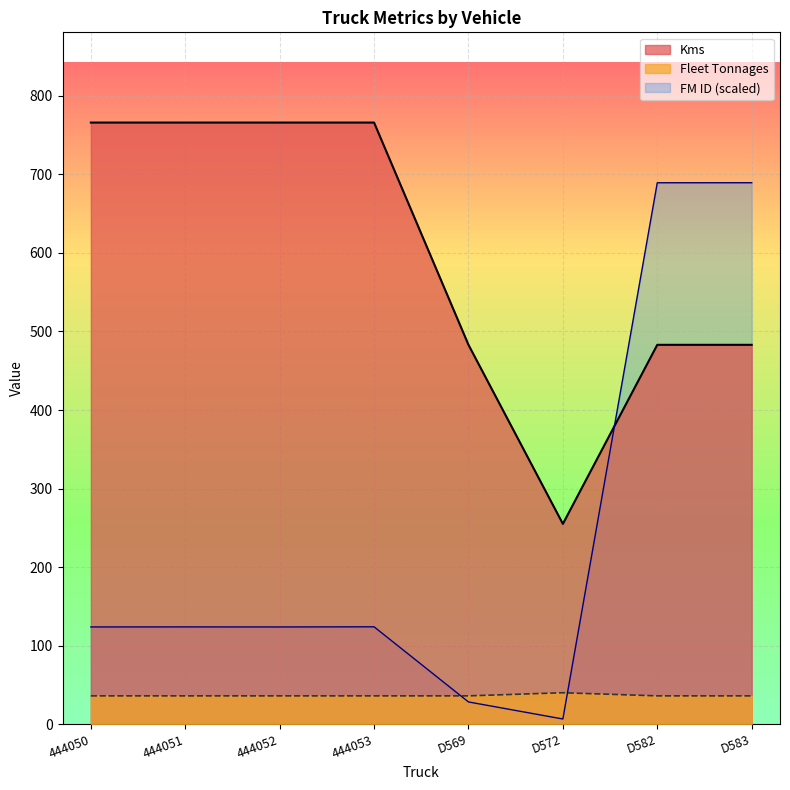

What is the smallest value displayed?

6.5